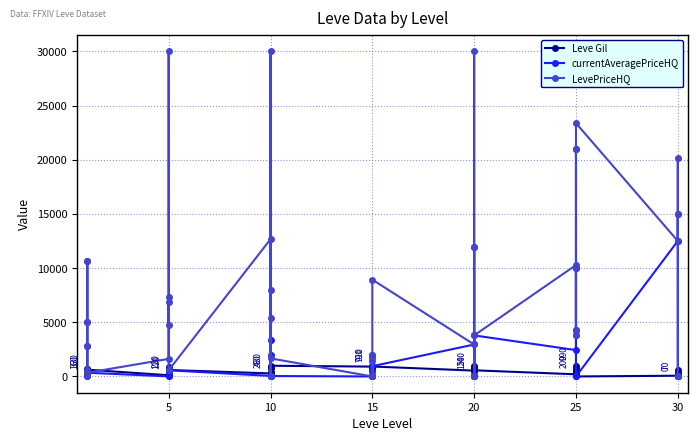

What are all the series names shown in the legend?

Leve Gil, currentAveragePriceHQ, LevePriceHQ